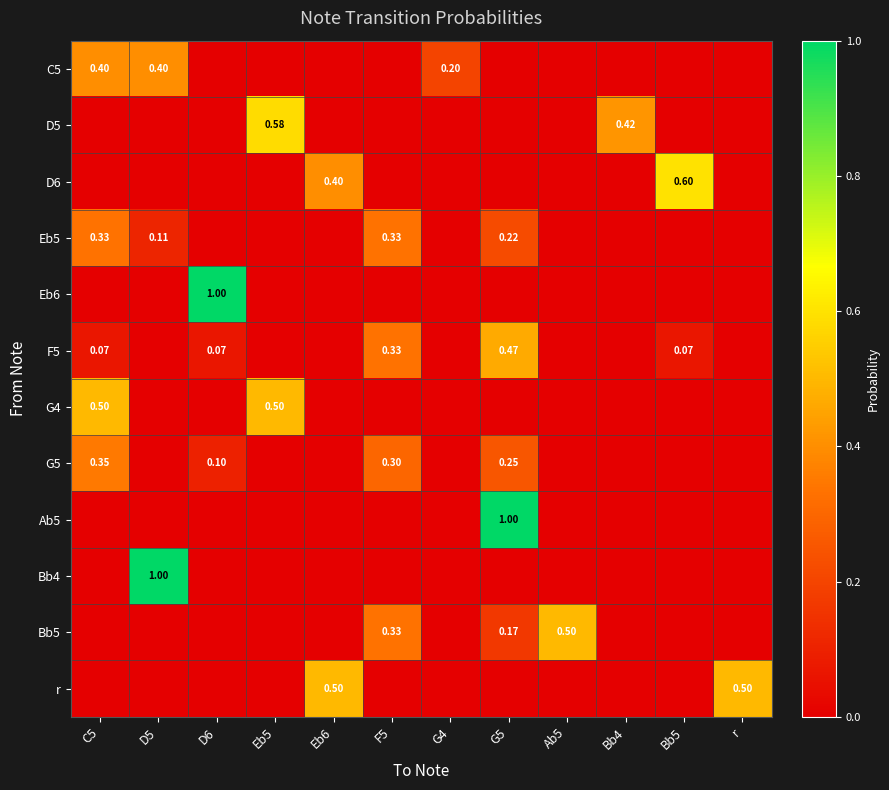

Count the Eb6 values in the range 0 to 1.

12